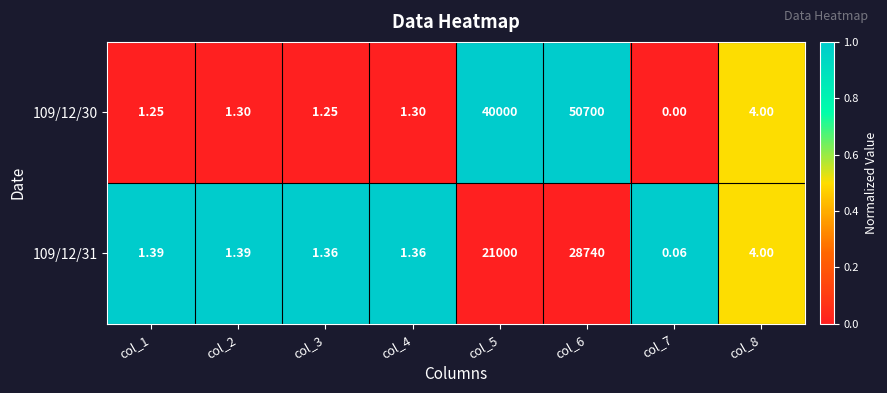

How many data points in 109/12/30 are above 1?

7